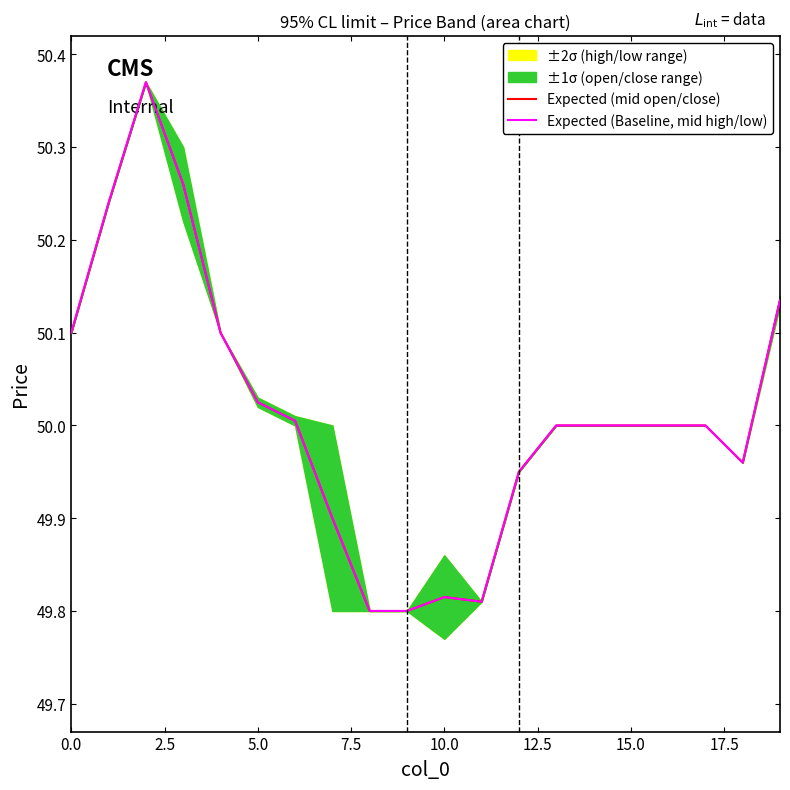

At how many categories does at least one series exceed 49?

20